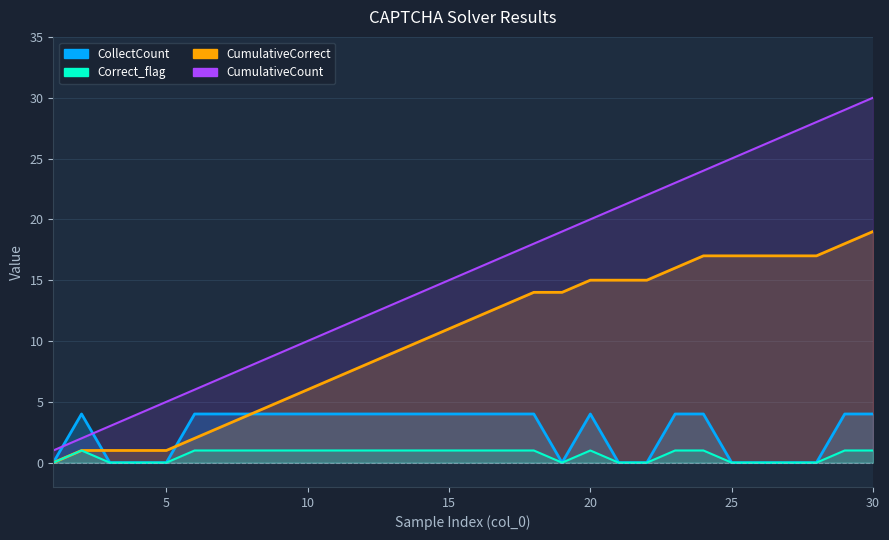

Rank the series at 6 from lowest to highest value.

Correct_flag, CumulativeCorrect, CollectCount, CumulativeCount